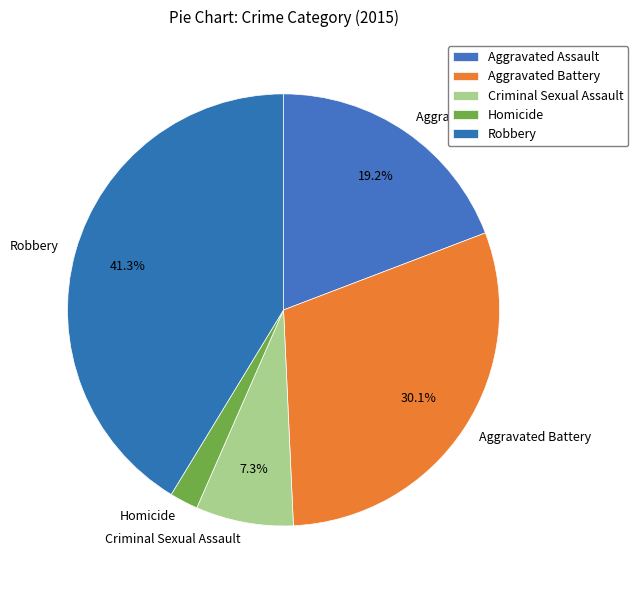

What portion of the pie excludes Robbery?

58.7%